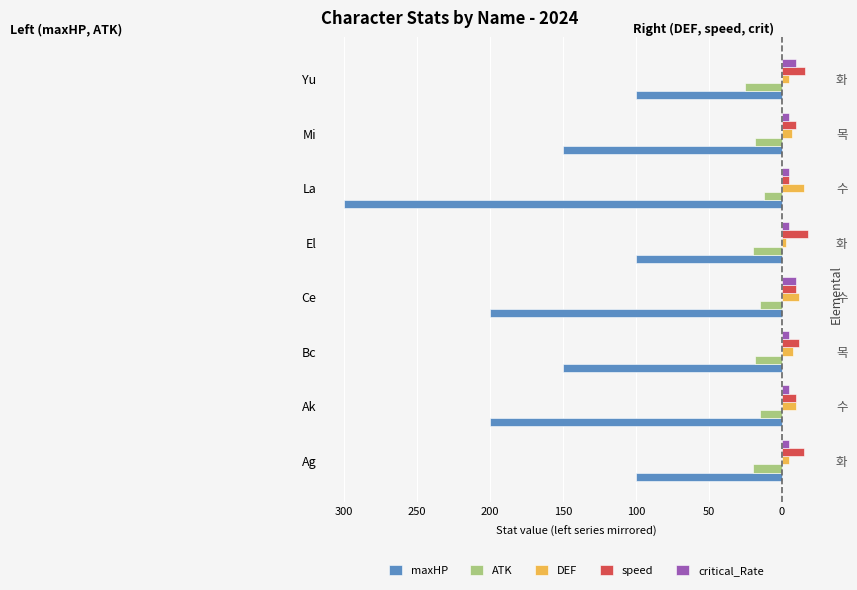

What is the average value of the speed series?

12